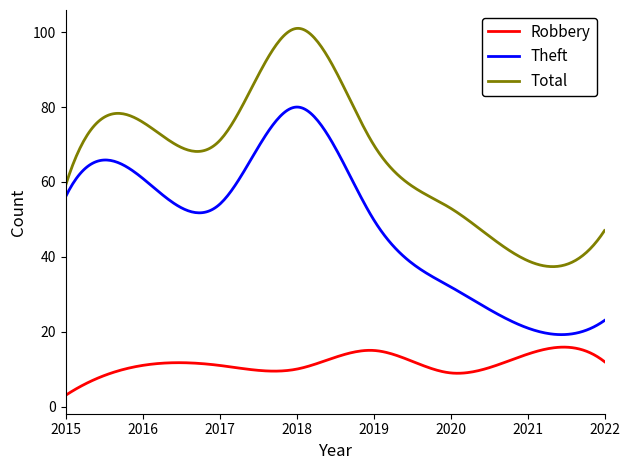

Which series has the widest spread of values?

Total